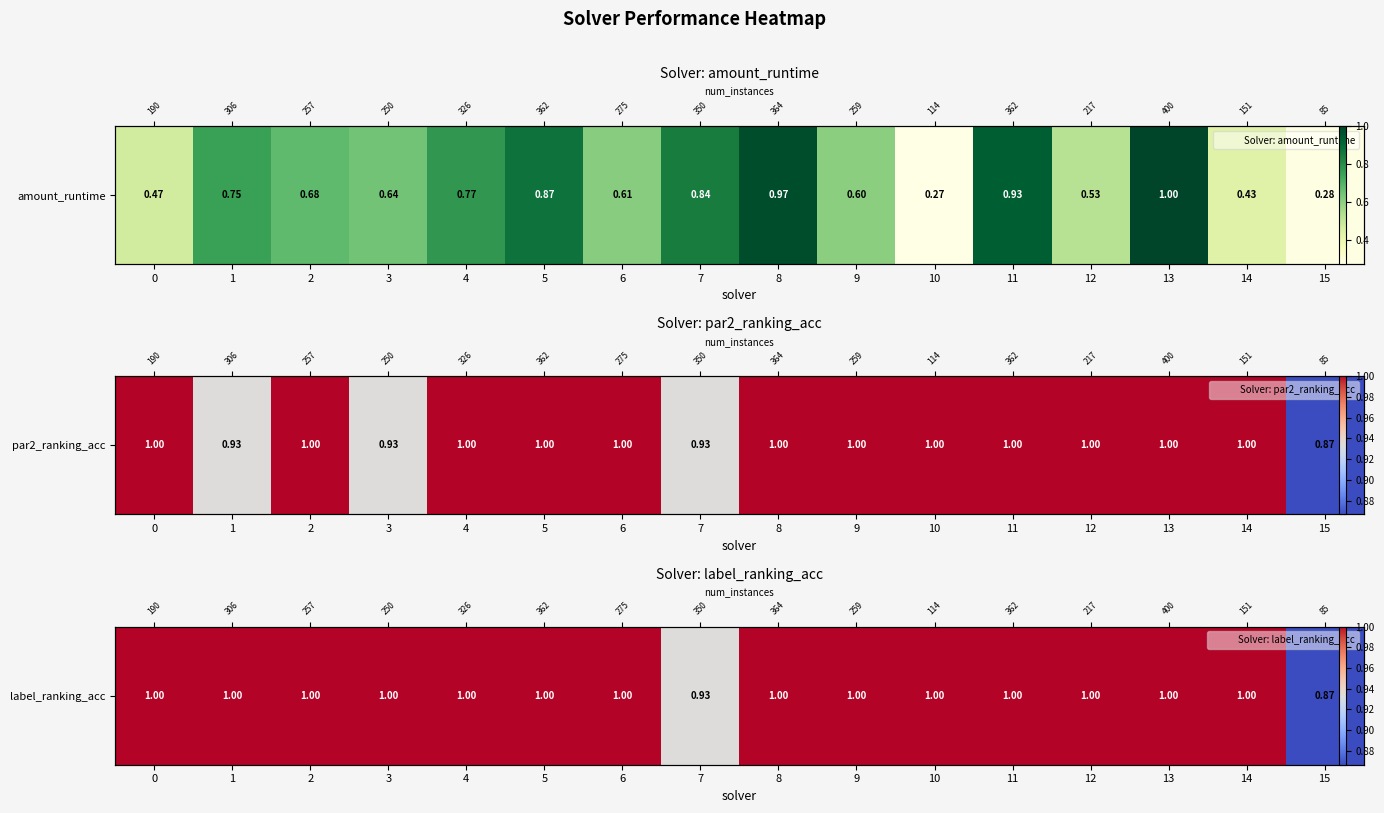

List the labels in order of value, smallest first.

15, 7, 0, 1, 2, 3, 4, 5, 6, 8, 9, 10, 11, 12, 13, 14